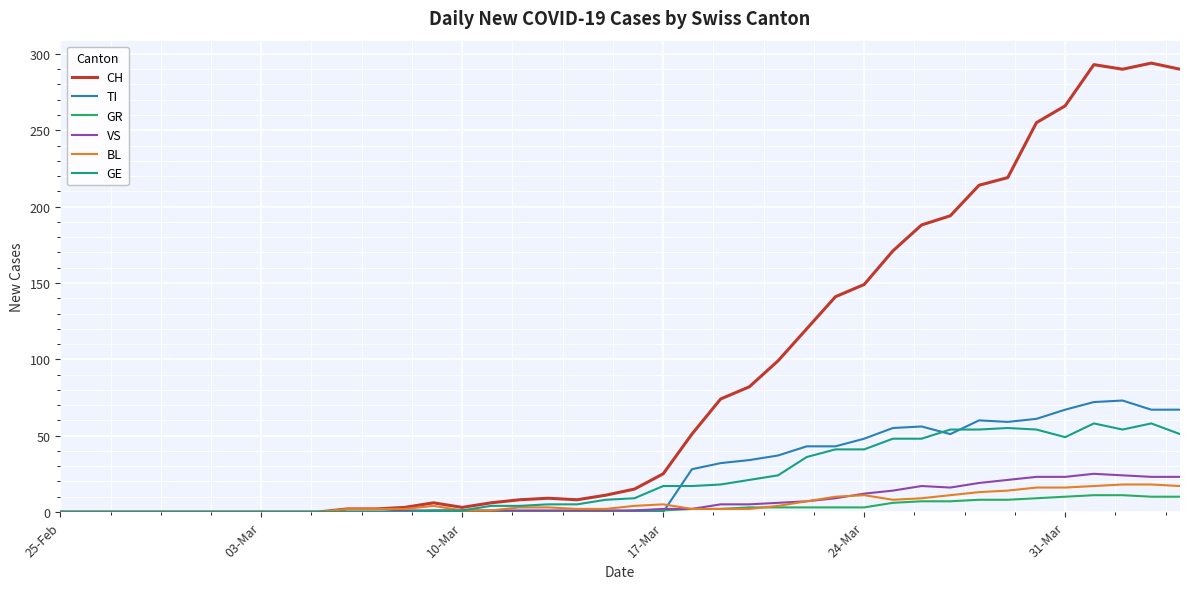

True or false: GE has more than 2 points higher than both neighbors.

True